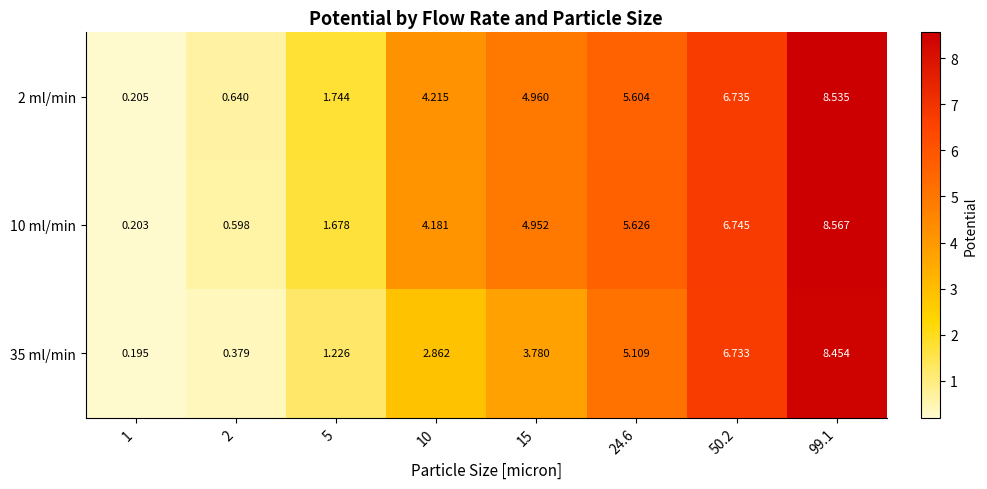

Is the value of 10 ml/min at 2 greater than the value of 2 ml/min at 15?

No